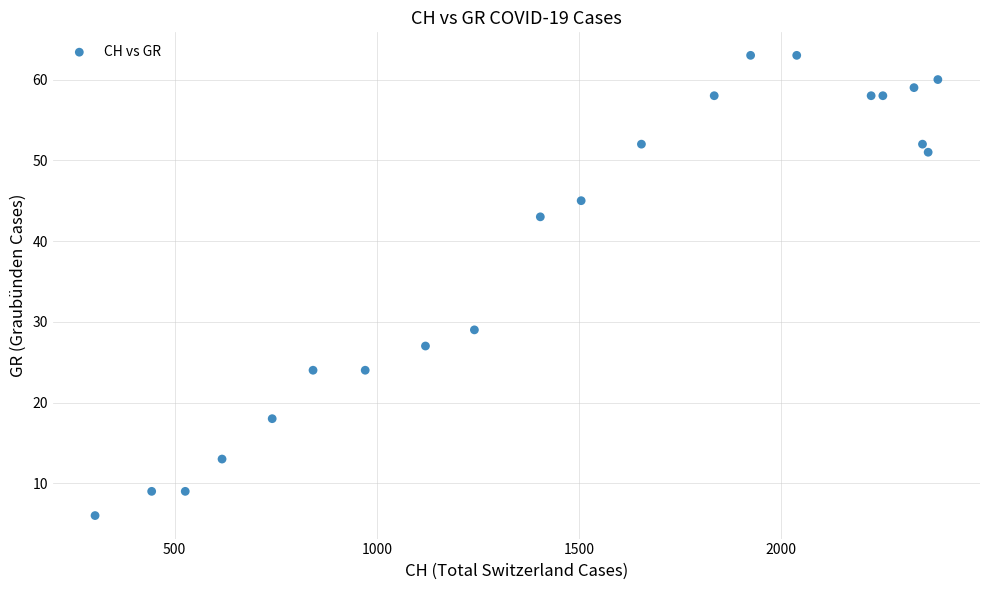

What Y value in the scatter plot is closest to 34?

29